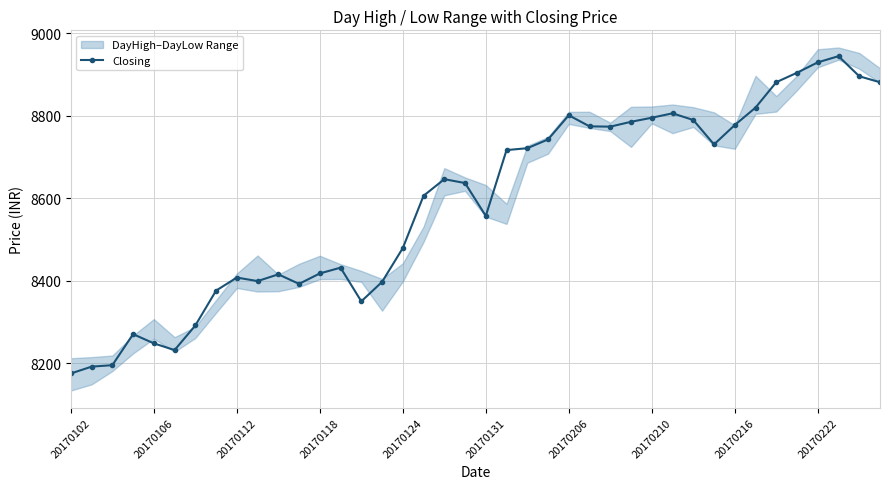

What is the value of the 3rd point from the left?

8195.1